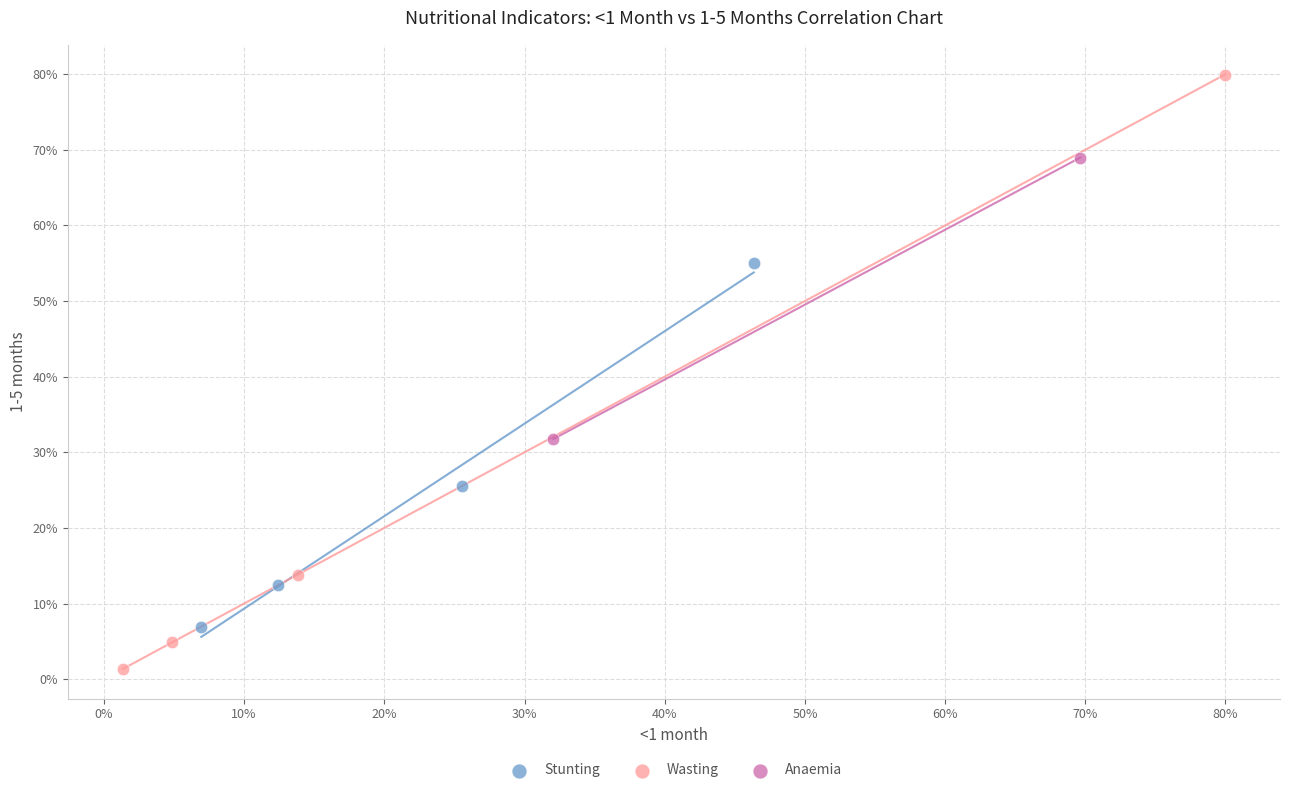

Which series reaches the minimum Y coordinate?

Wasting